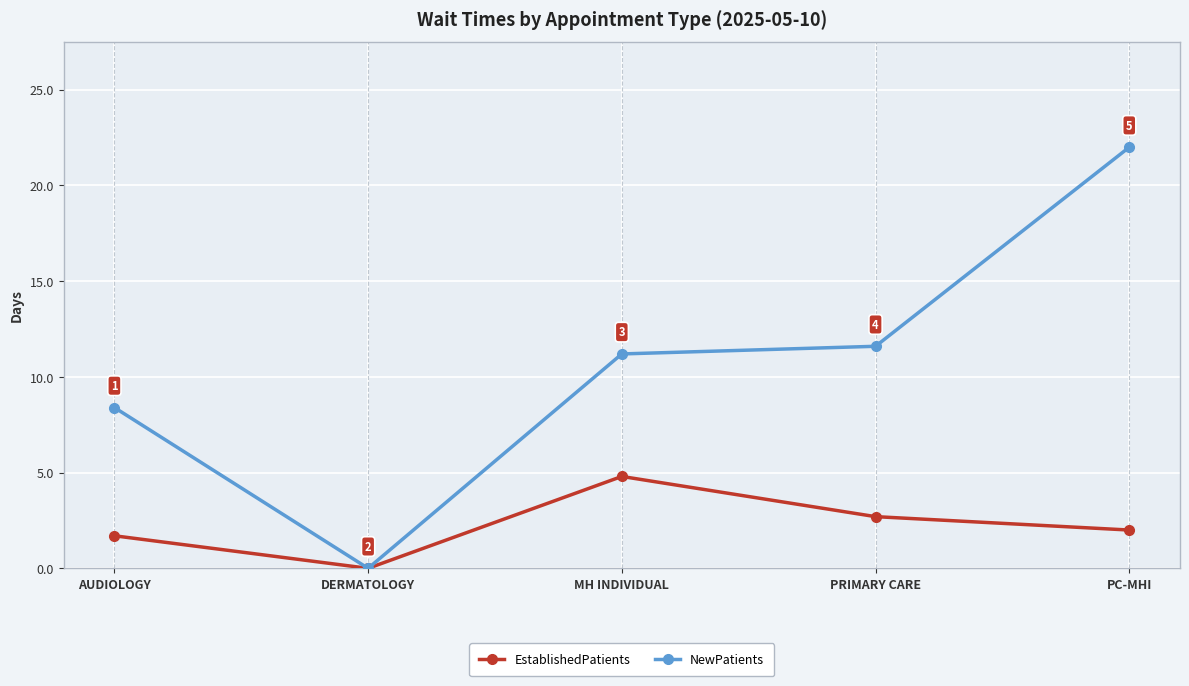

Which series changed the most between DERMATOLOGY and PRIMARY CARE?

NewPatients